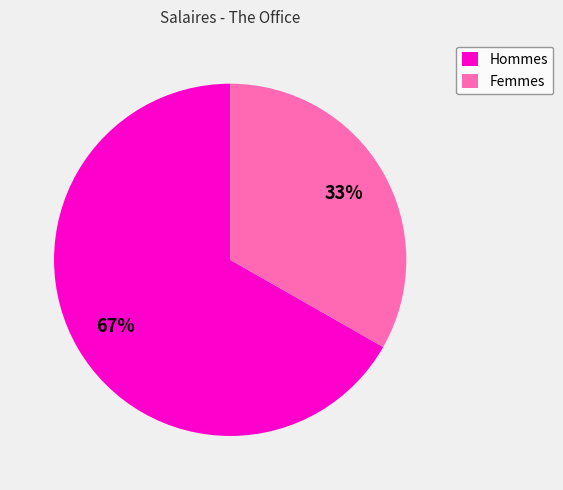

What is the majority slice?

Hommes